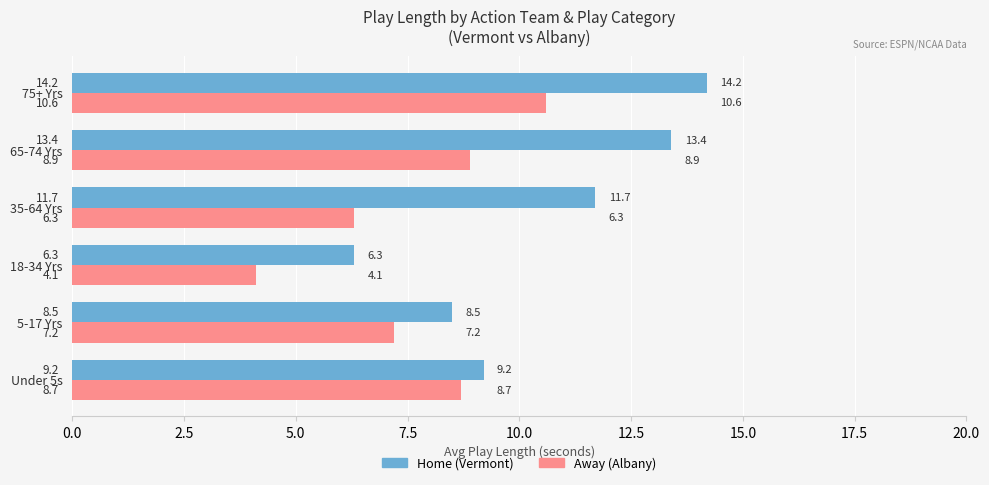

List the labels in order of Home (Vermont) value, smallest first.

18-34 Yrs, 5-17 Yrs, Under 5s, 35-64 Yrs, 65-74 Yrs, 75+ Yrs